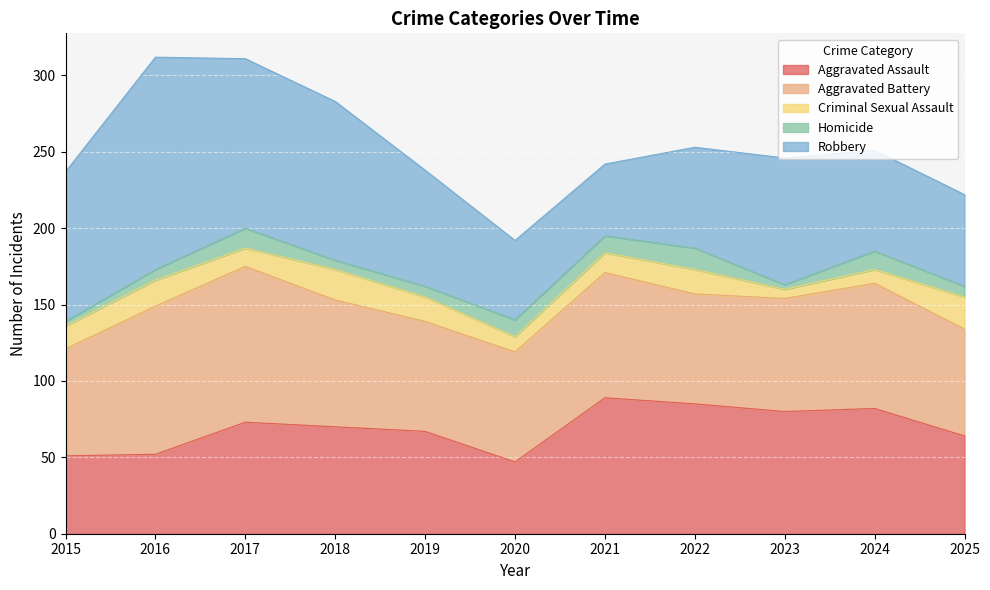

What is the average value of the Aggravated Assault series?

69